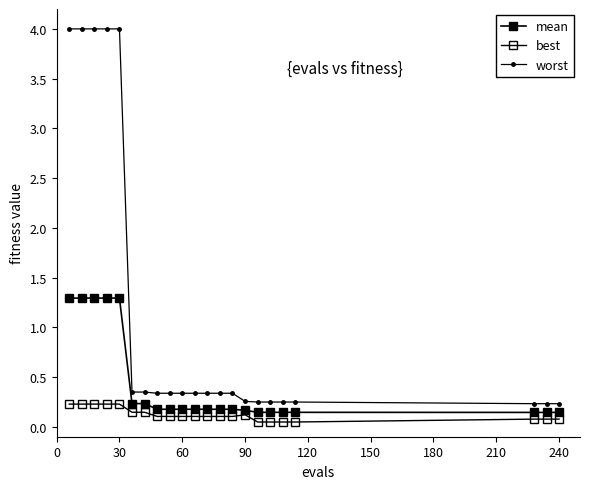

How many lines are shown in the chart?

3